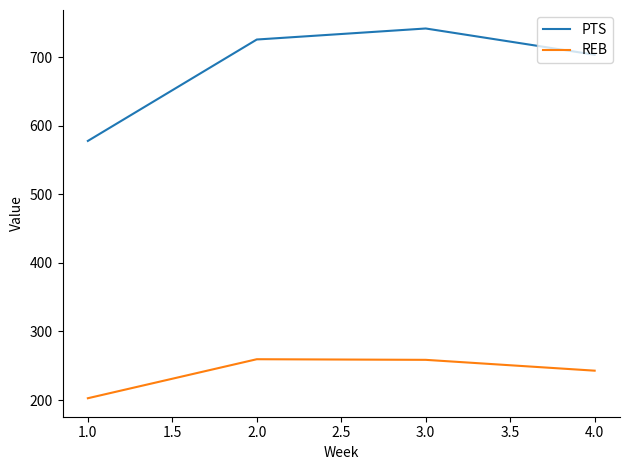

How many categories are shown in the chart?

4